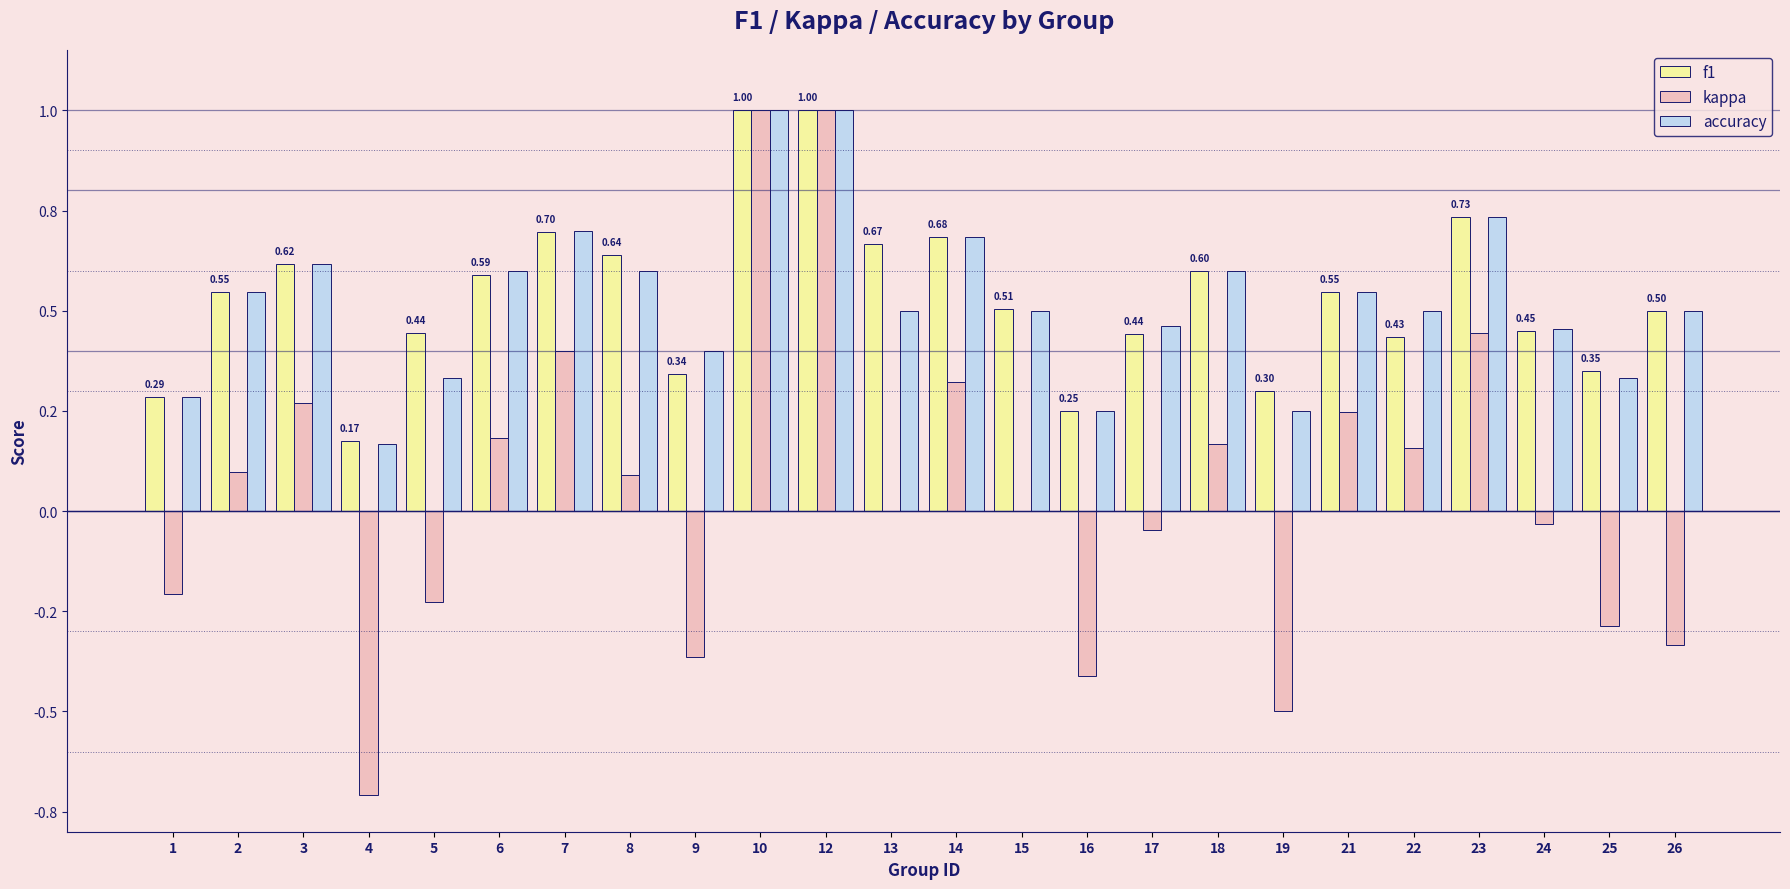

What are all the series names shown in the legend?

f1, kappa, accuracy